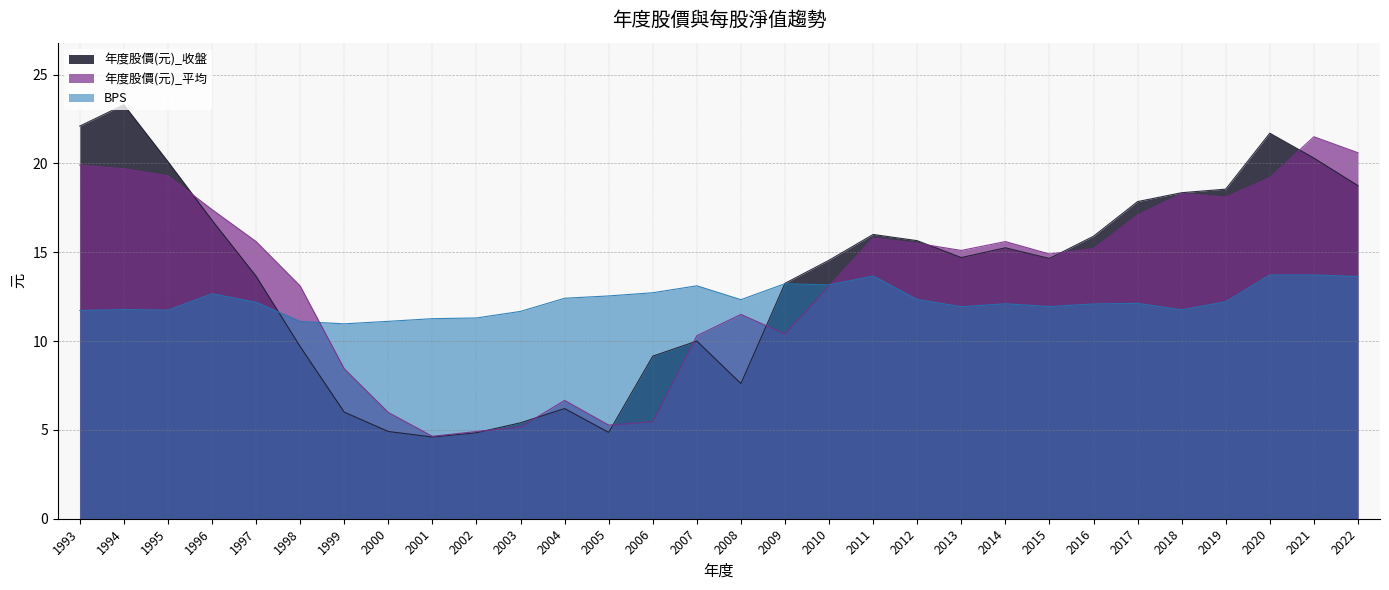

What is the approximate value of 年度股價(元)_收盤 at 2015?

14.7